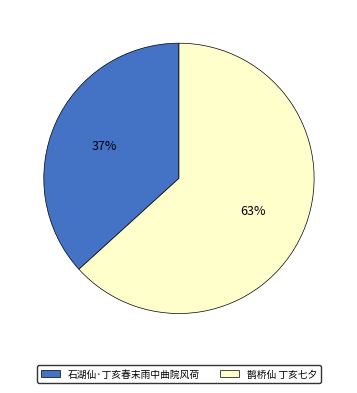

Does any single category account for the majority?

Yes